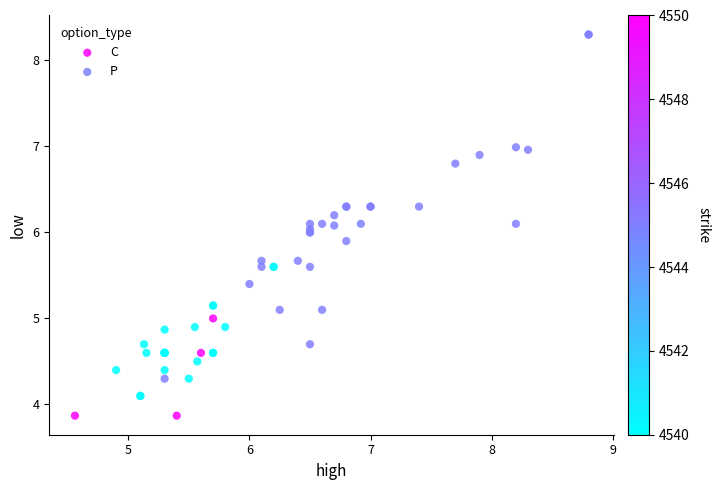

Which series has the largest Y range (max minus min)?

P